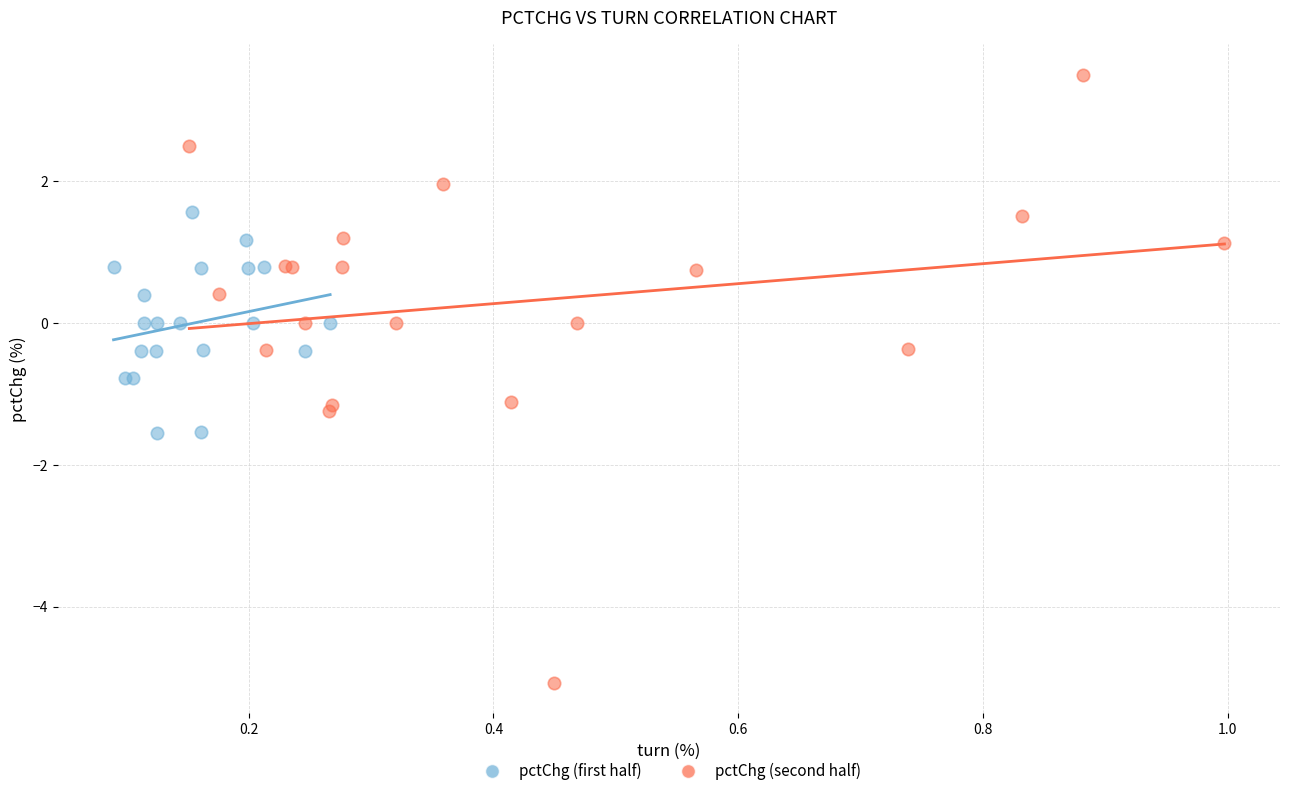

What are all the series names shown in the legend?

pctChg (first half), pctChg (second half)